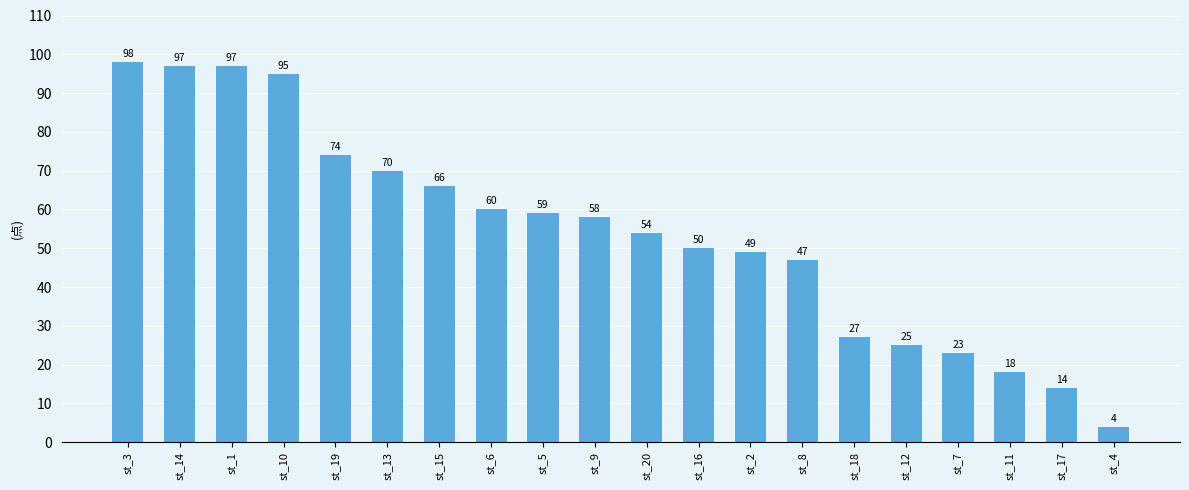

Read the value at st_11, to the nearest 10.

20